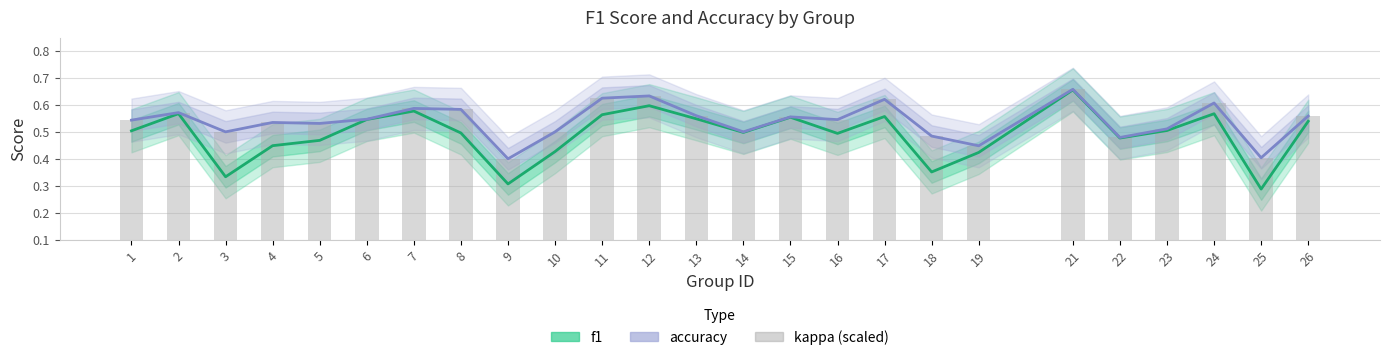

Reading left to right, what are all the values shown in this chart?

f1: 1=0.5	2=0.6	3=0.3	4=0.4	5=0.5	6=0.5	7=0.6	8=0.5	9=0.3	10=0.4	11=0.6	12=0.6	13=0.5	14=0.5	15=0.6	16=0.5	17=0.6	18=0.4	19=0.4	21=0.7	22=0.5	23=0.5	24=0.6	25=0.3	26=0.5
accuracy: 1=0.5	2=0.6	3=0.5	4=0.5	5=0.5	6=0.5	7=0.6	8=0.6	9=0.4	10=0.5	11=0.6	12=0.6	13=0.6	14=0.5	15=0.6	16=0.5	17=0.6	18=0.5	19=0.4	21=0.7	22=0.5	23=0.5	24=0.6	25=0.4	26=0.6
kappa (scaled): 1=0.5	2=0.6	3=0.5	4=0.5	5=0.5	6=0.5	7=0.6	8=0.6	9=0.4	10=0.5	11=0.6	12=0.6	13=0.6	14=0.5	15=0.6	16=0.5	17=0.6	18=0.5	19=0.4	21=0.7	22=0.5	23=0.5	24=0.6	25=0.4	26=0.6